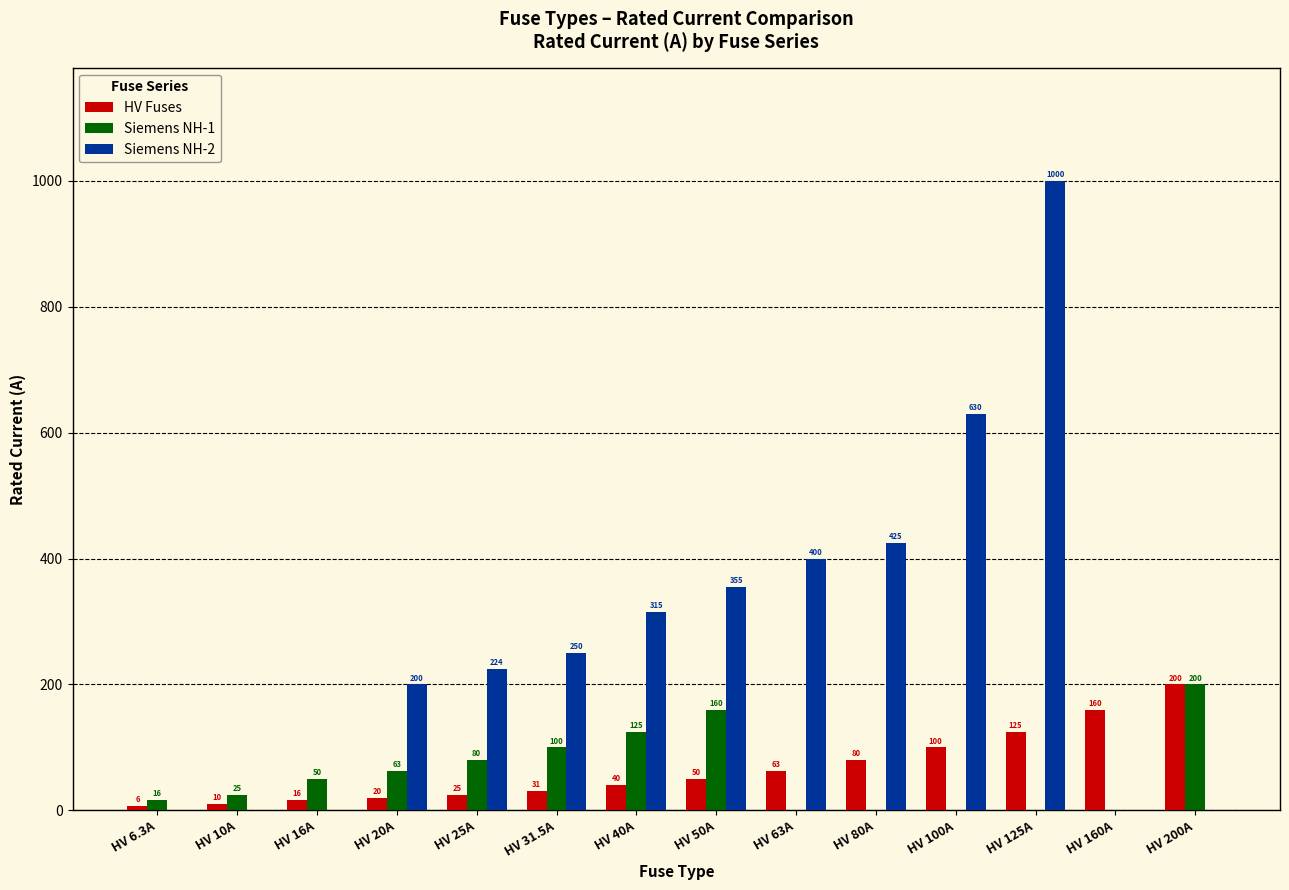

What is the difference between the Siemens NH-2 values at HV 25A and HV 50A?

131.0